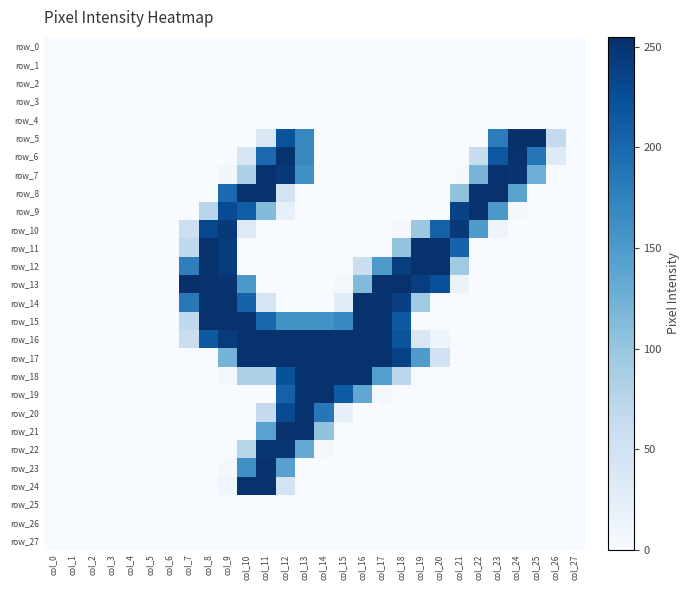

What is the spread (max minus min) of values at col_18?

253